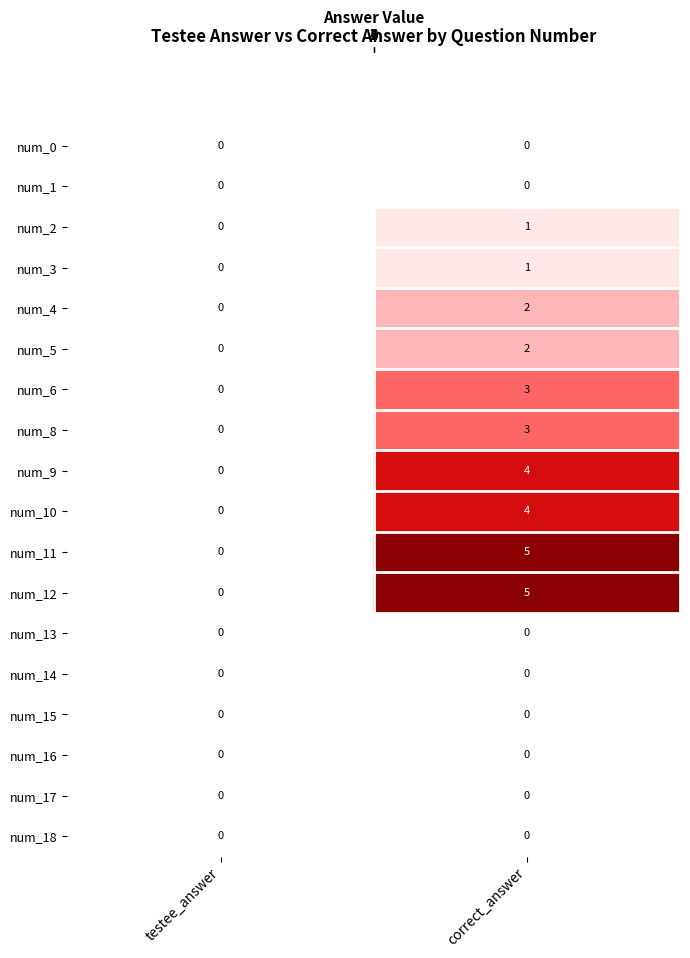

What is the total value across all series at correct_answer?

30